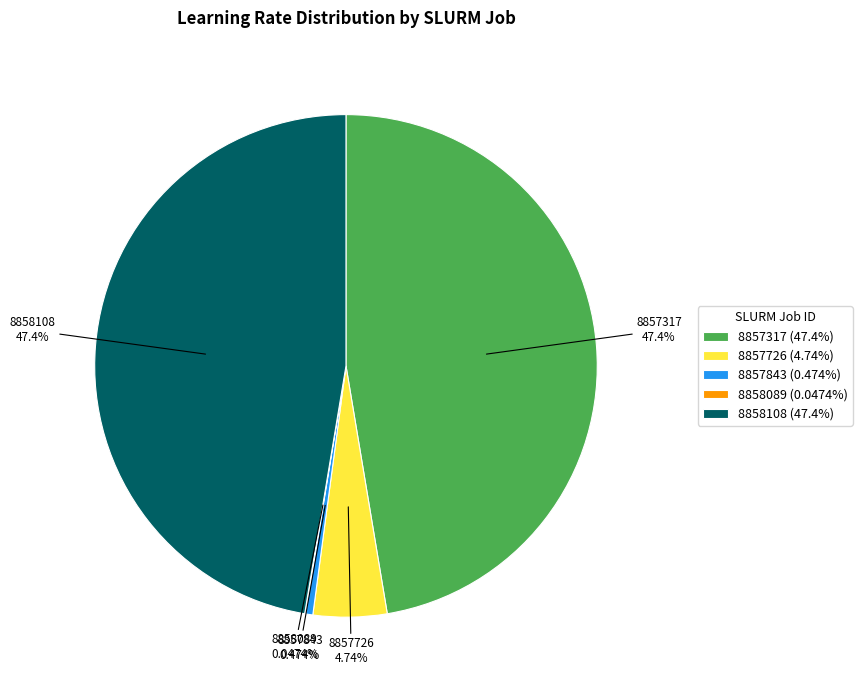

Combined, do 8857317 and 8857726 account for over 50%?

Yes